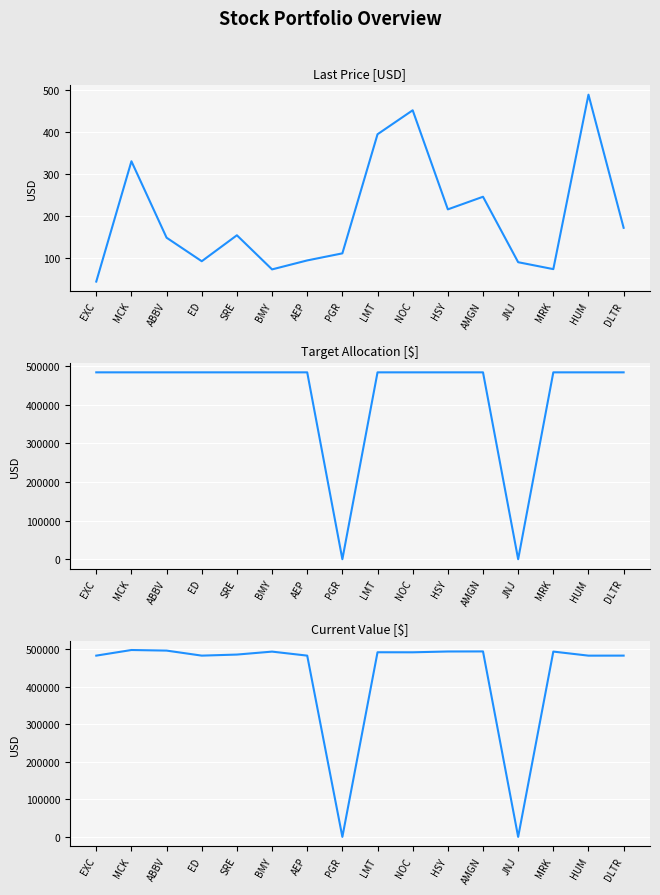

What is the maximum value shown in the chart?

498634.0